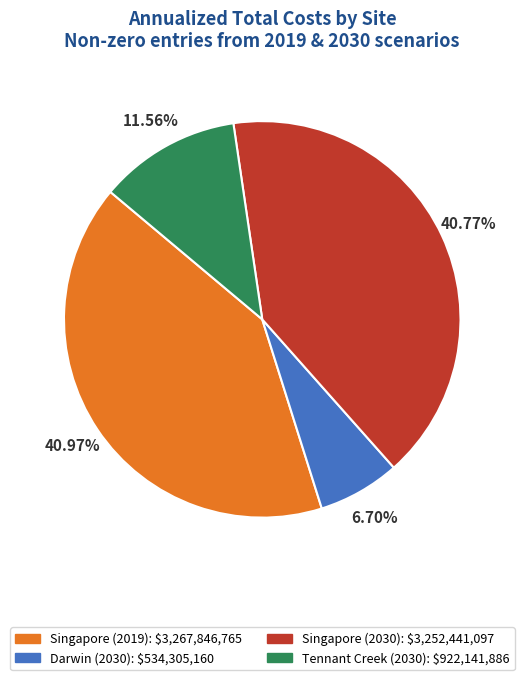

Does any single category account for the majority?

No